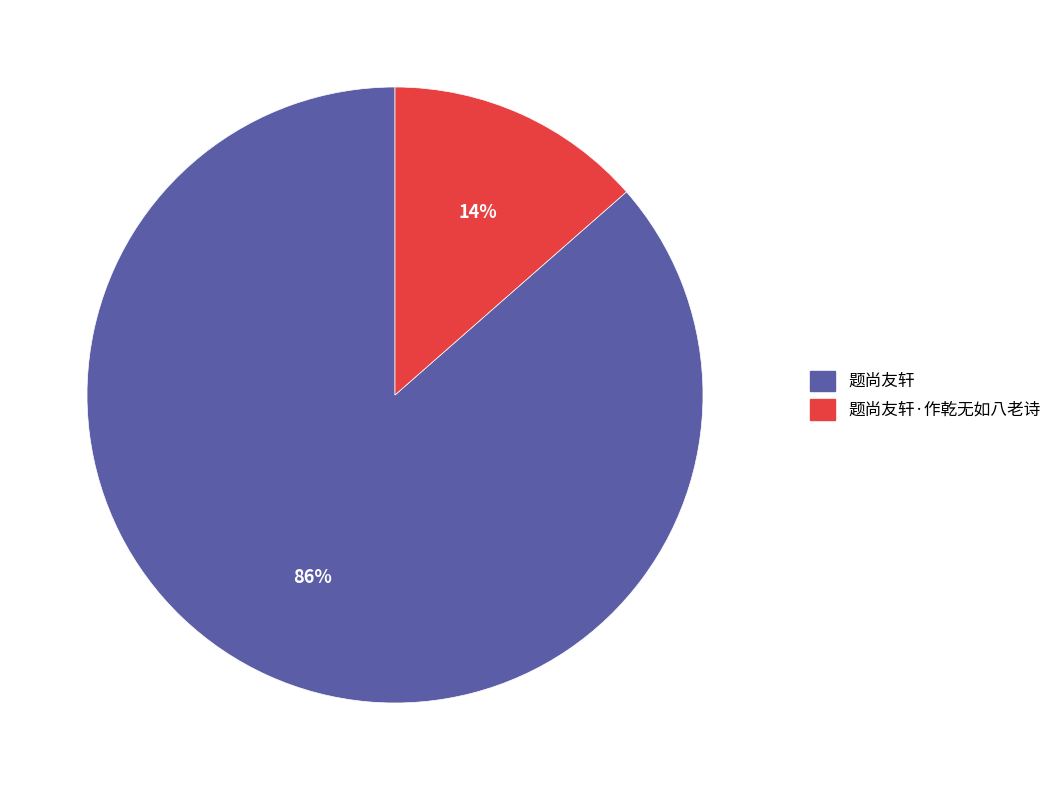

To the nearest percent, what is the average slice percentage?

50%